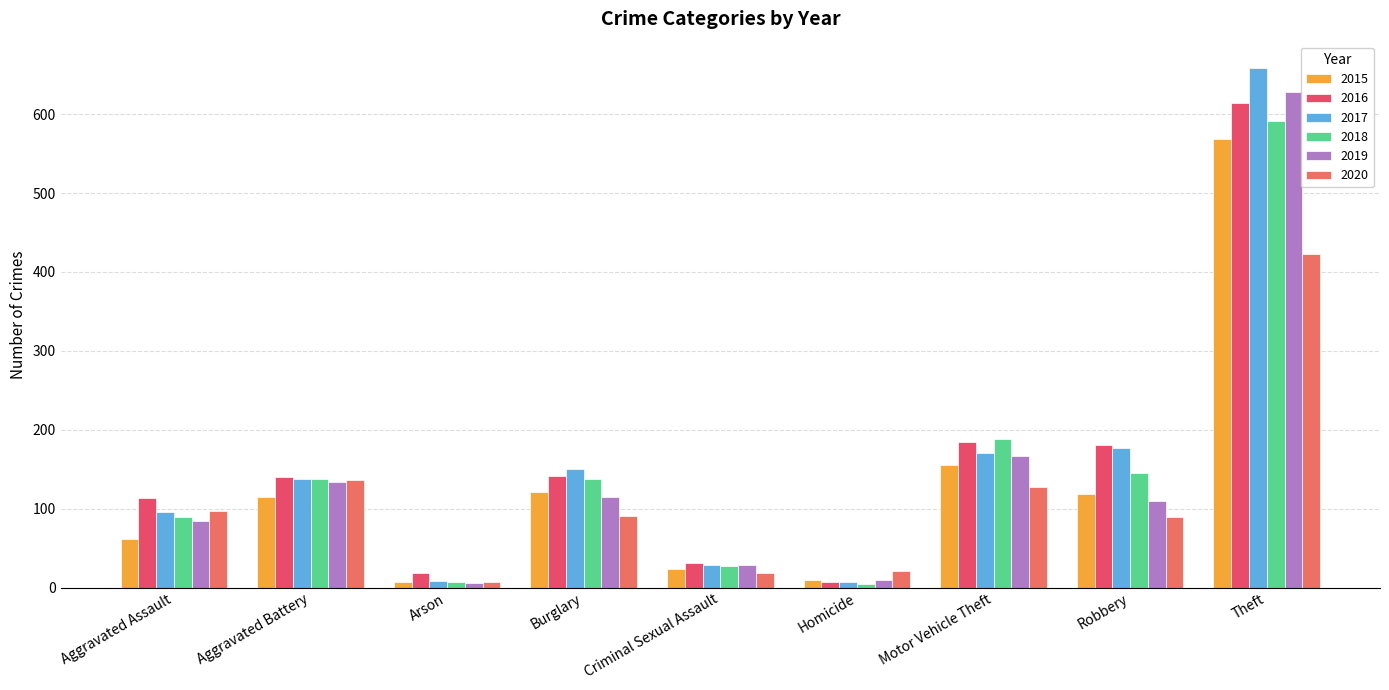

How many bars are there in total?

54